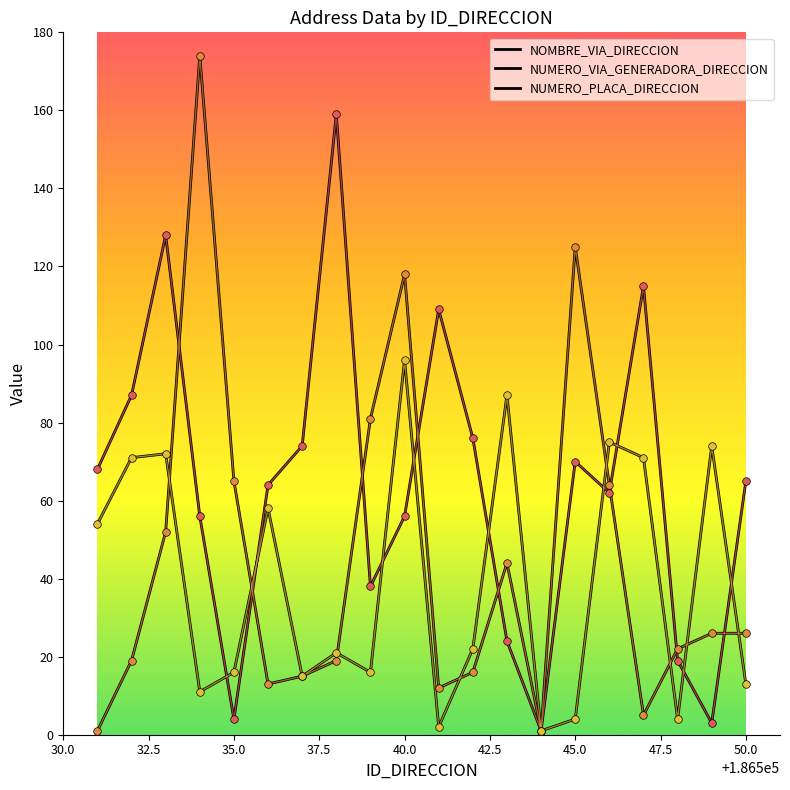

How many lines are shown in the chart?

3